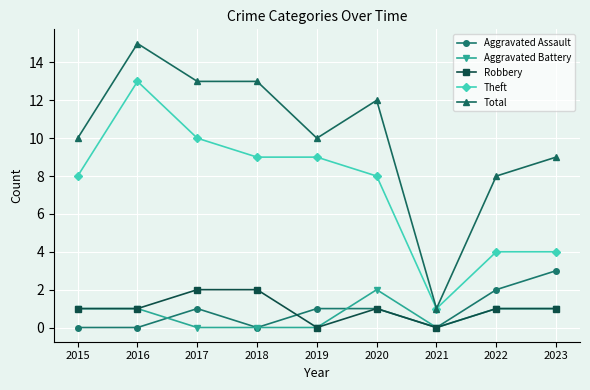

Which series has the largest total across all categories?

Total